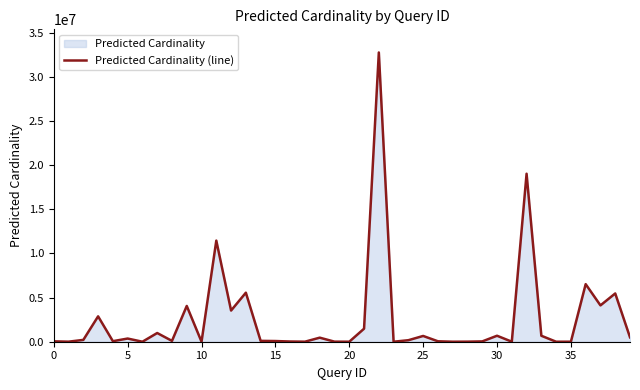

What is the sum of the values at 14 and 31?

101143.6